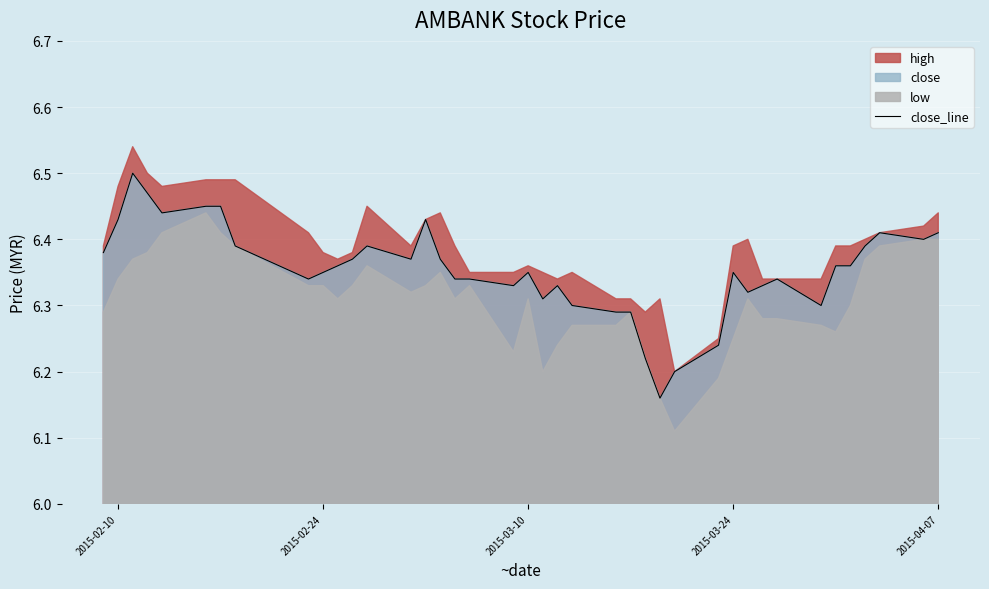

True or false: there are more than 1 points higher than both neighbors.

True